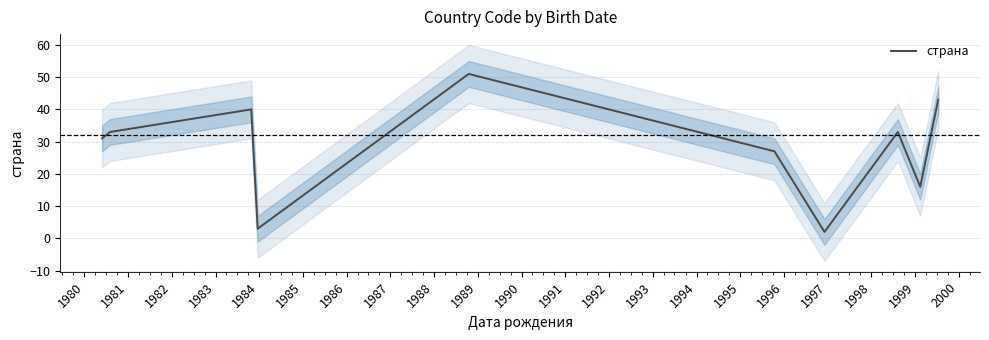

What is the difference between the maximum and minimum values?

49